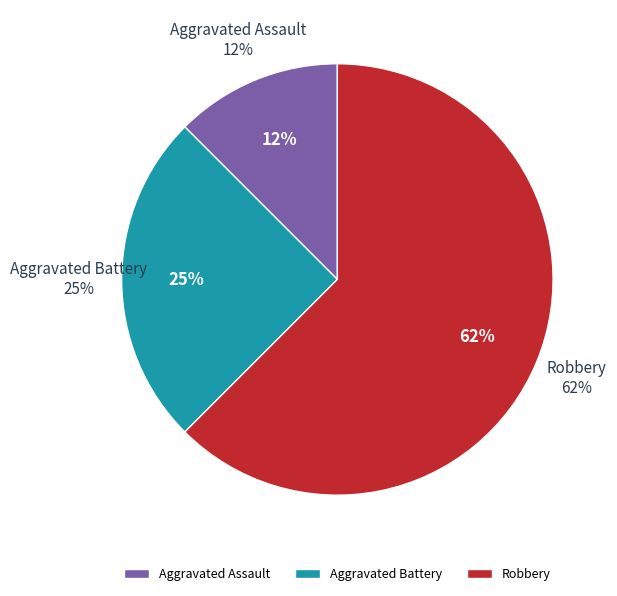

Is Aggravated Battery the majority of the pie?

No